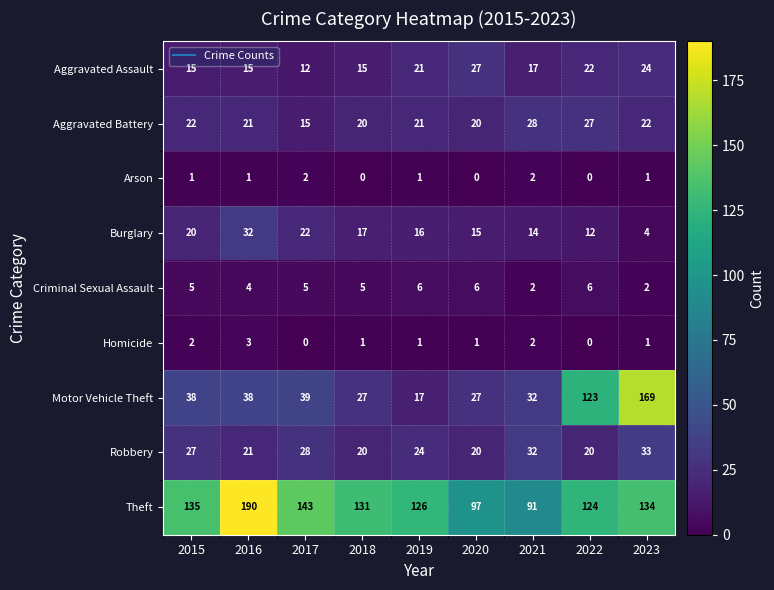

Which series has the widest spread of values?

Motor Vehicle Theft